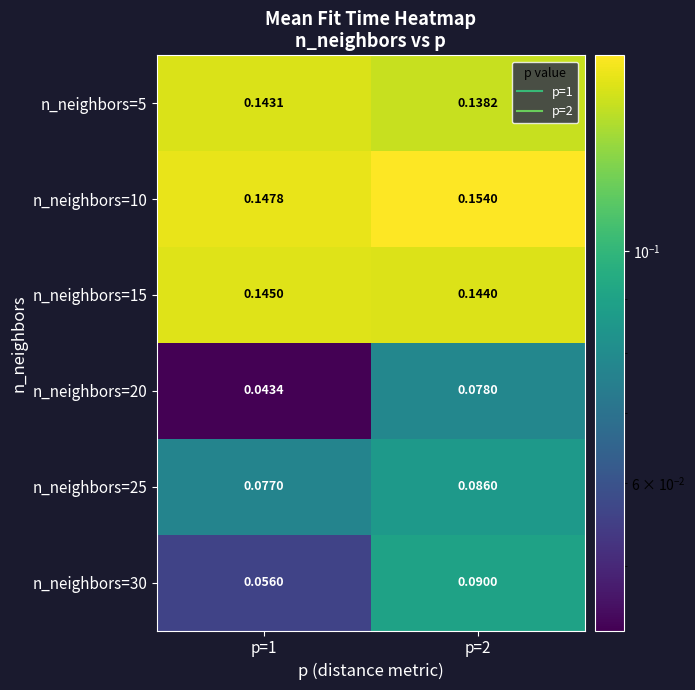

Which series has the widest spread of values?

n_neighbors=20